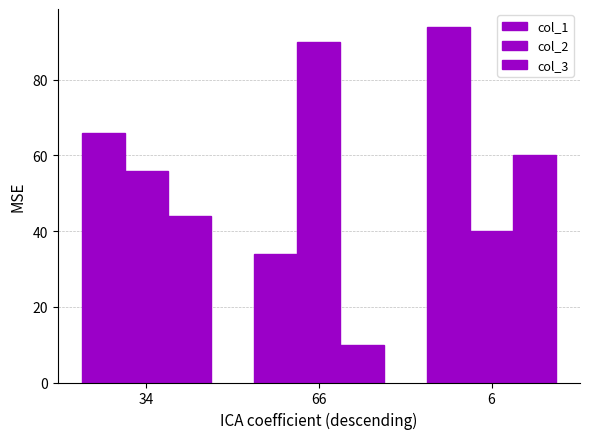

What is the highest value of the col_3 series?

60